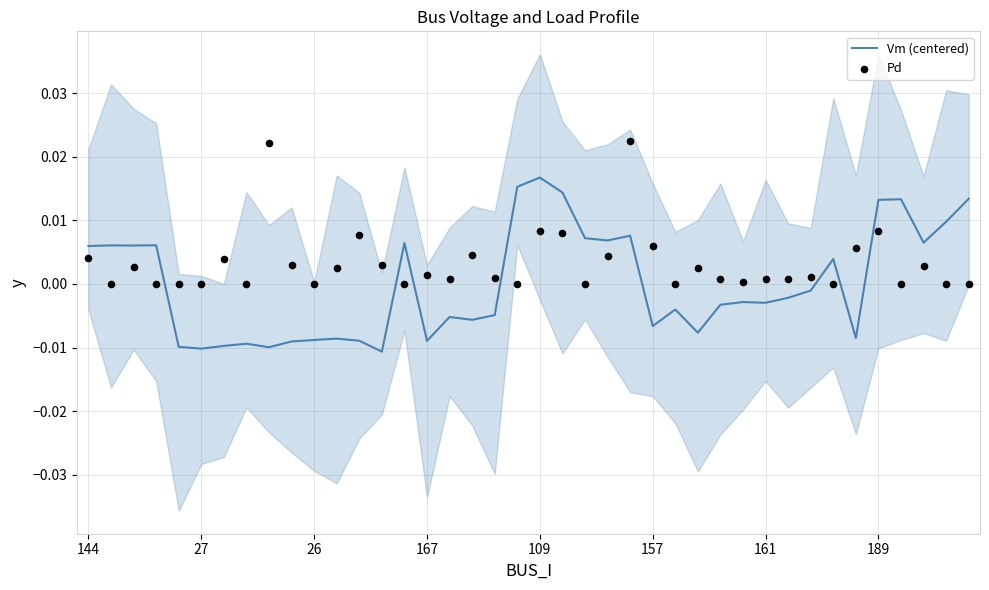

Which series has the largest total across all categories?

Pd